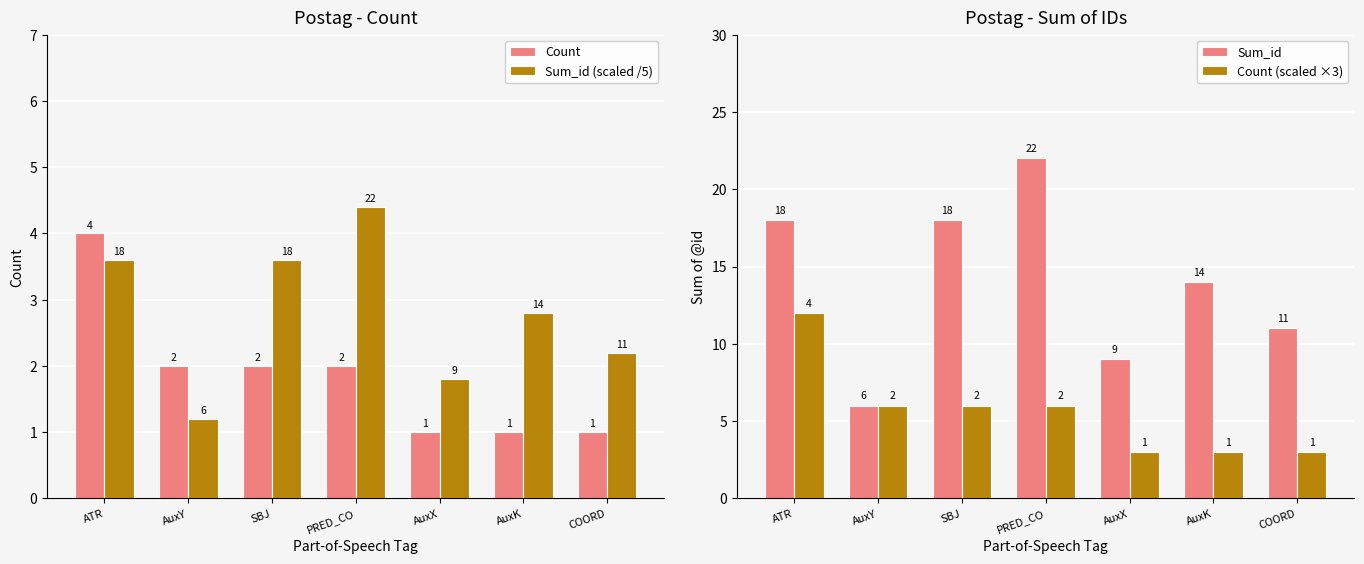

Rank the series by their maximum value, from highest to lowest.

Sum_id, Count (scaled ×3), Sum_id (scaled /5), Count